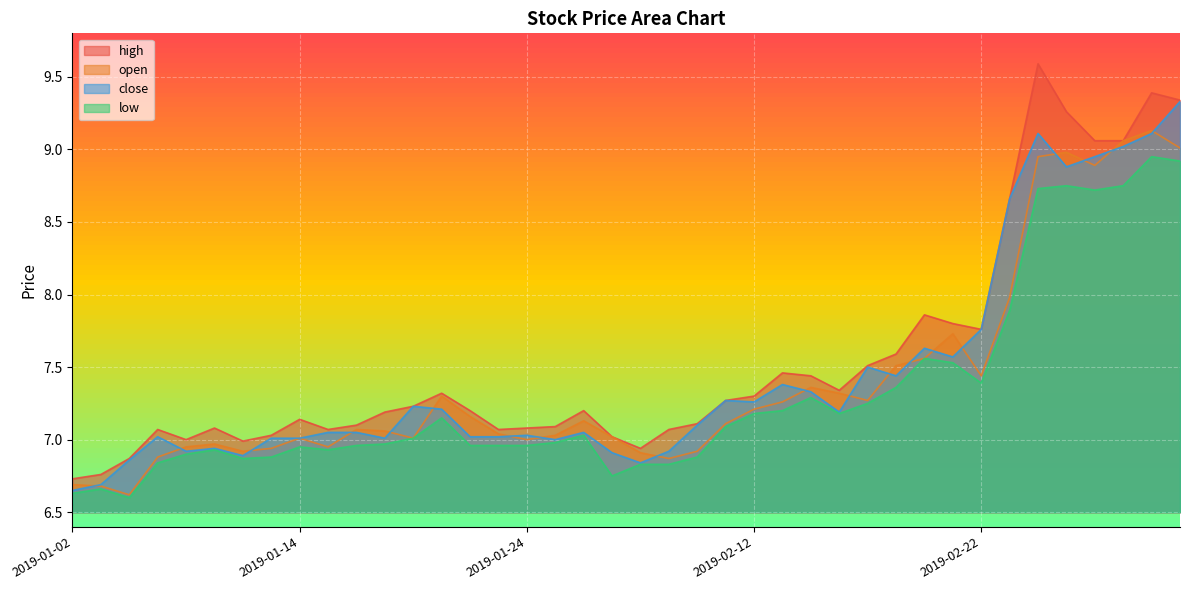

Does the chart display data point markers on the line(s)?

No